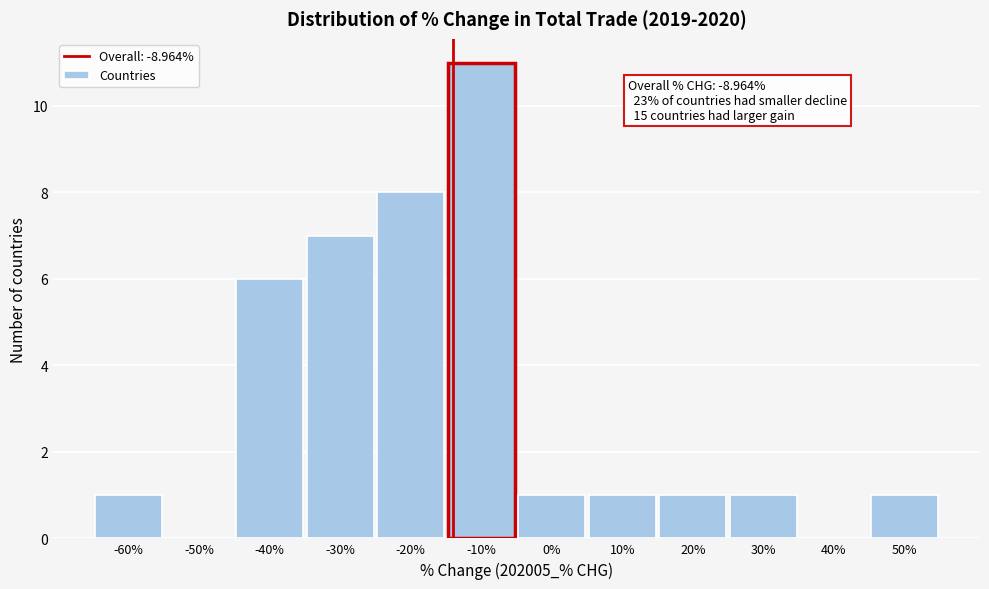

Reading left to right, list all the values displayed in this chart.

-60%=1	-50%=0	-40%=6	-30%=7	-20%=8	-10%=11	0%=1	10%=1	20%=1	30%=1	40%=0	50%=1